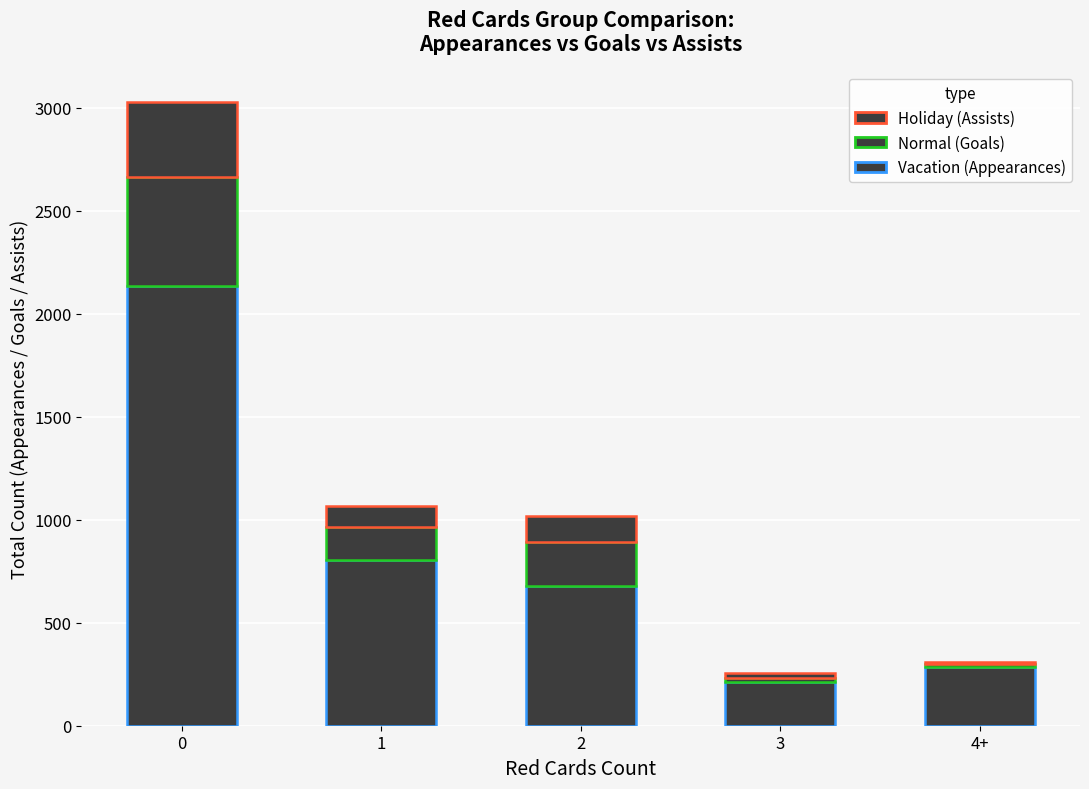

How many bars are there in total?

5